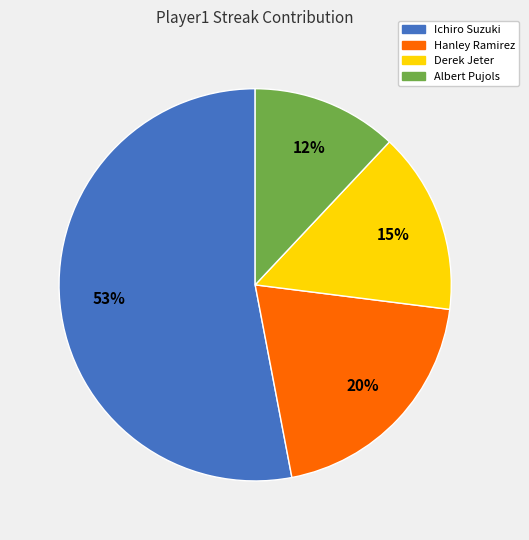

To the nearest percent, what portion does Ichiro Suzuki represent?

53%